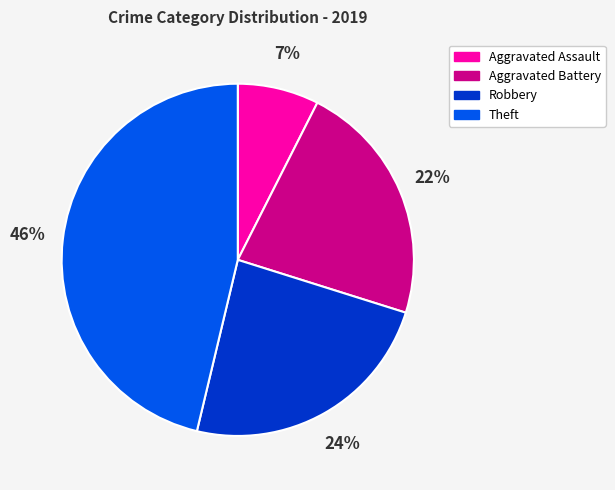

How many slices are in this pie chart?

4